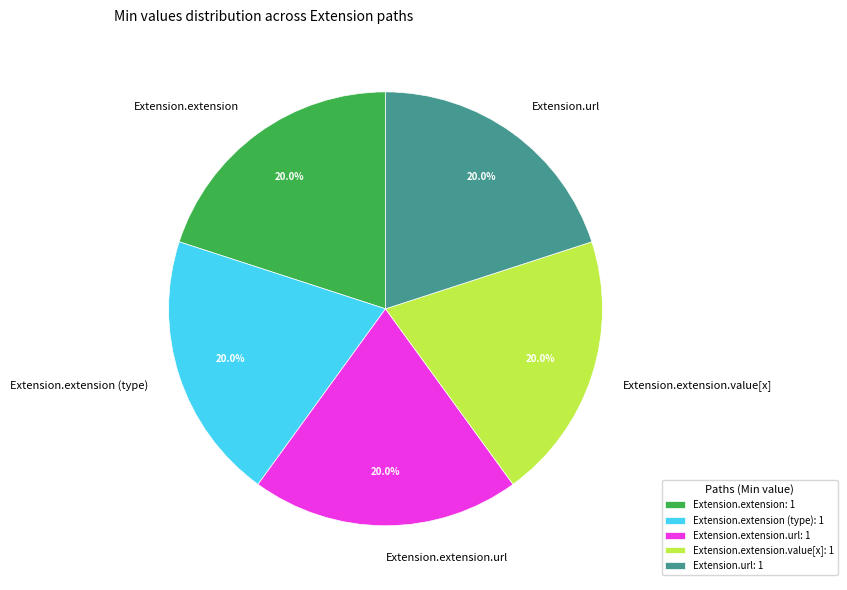

What percentage is the Extension.extension.value[x] slice, to the nearest percent?

20%